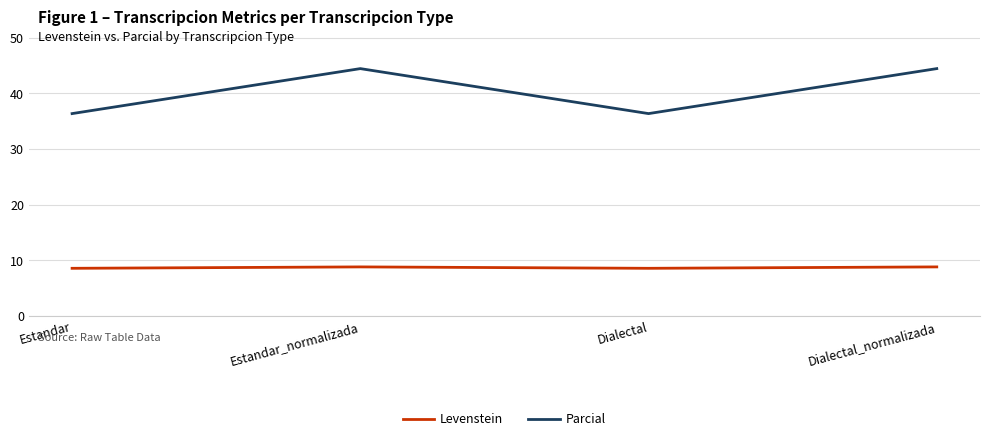

How many lines are shown in the chart?

2